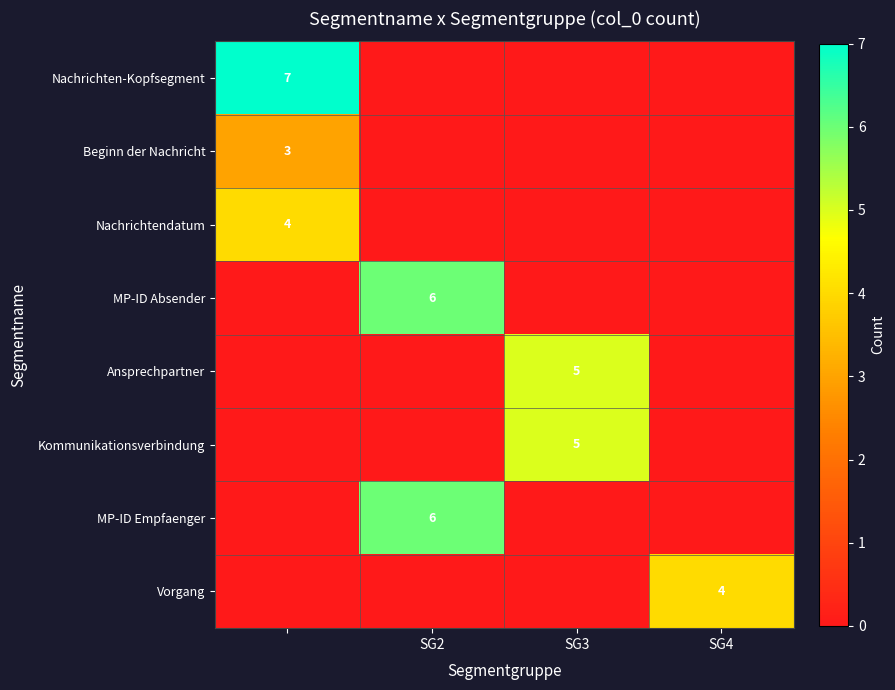

Is it true that Kommunikationsverbindung equals 5 at SG3?

True